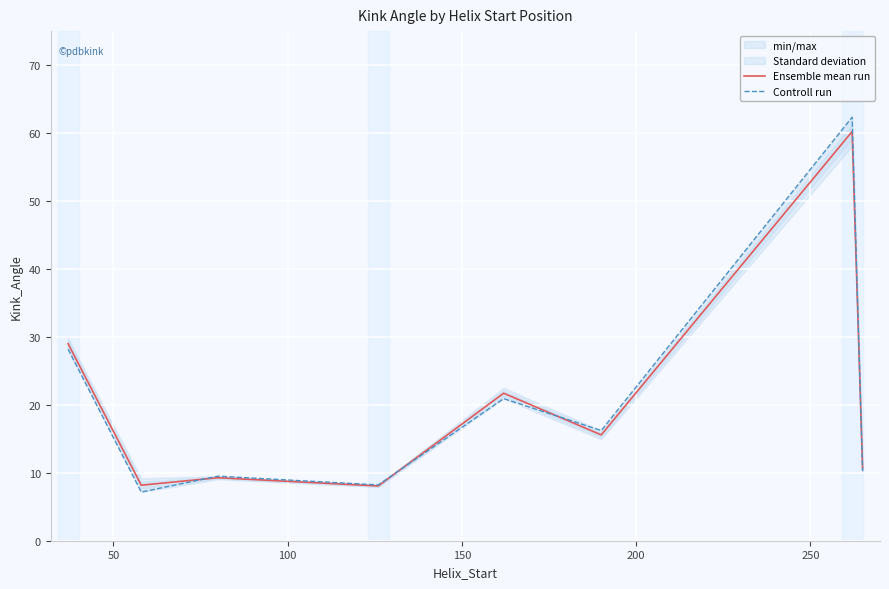

How many lines are shown in the chart?

2